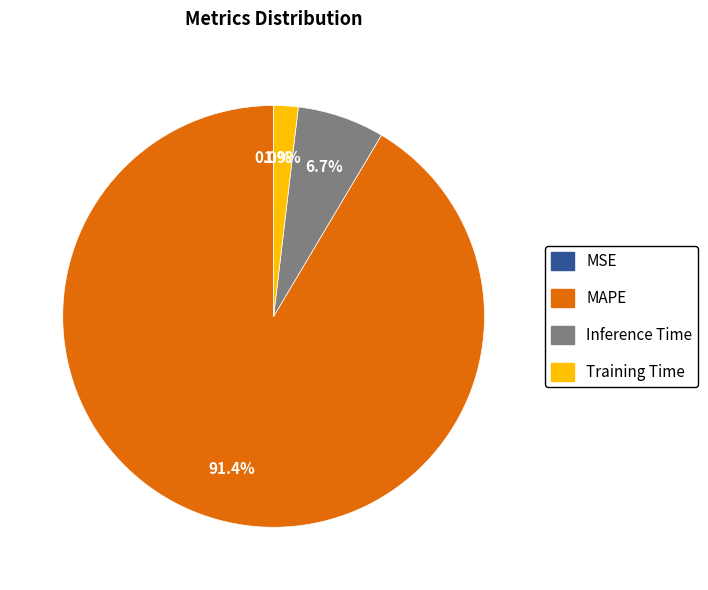

To the nearest percent, what is the average slice percentage?

25%